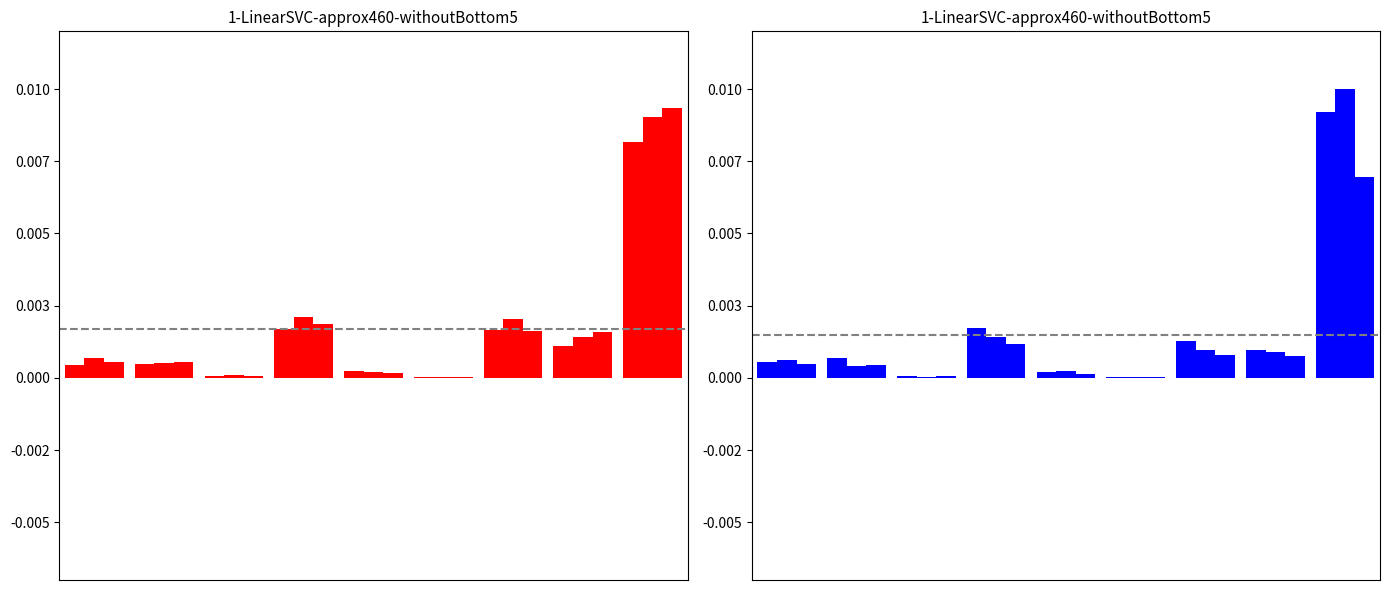

Is it true that 2015 equals 0.0 at Aggravated Battery?

False